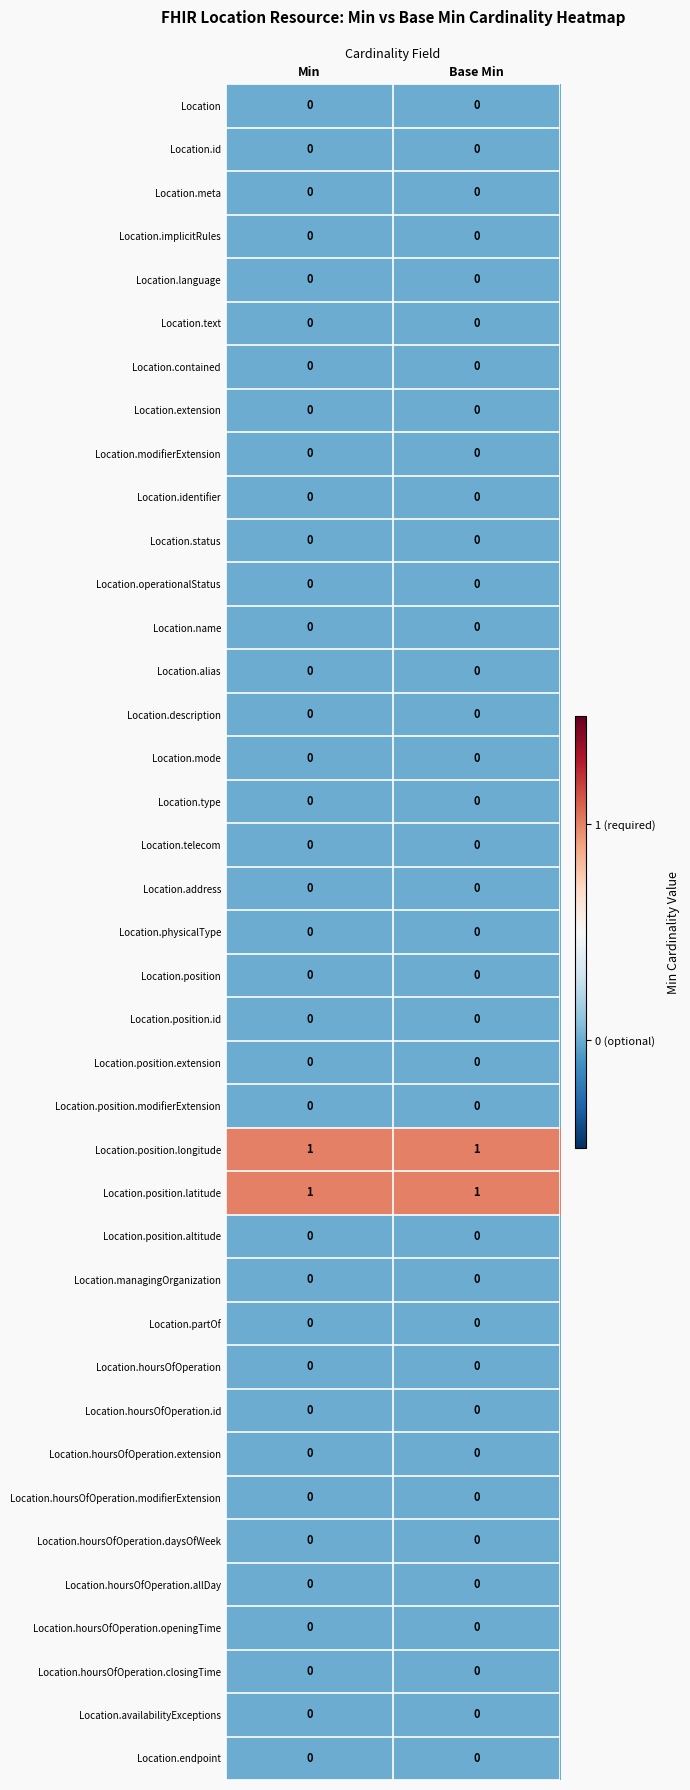

Is it true that Location.meta equals 0 at Min?

True